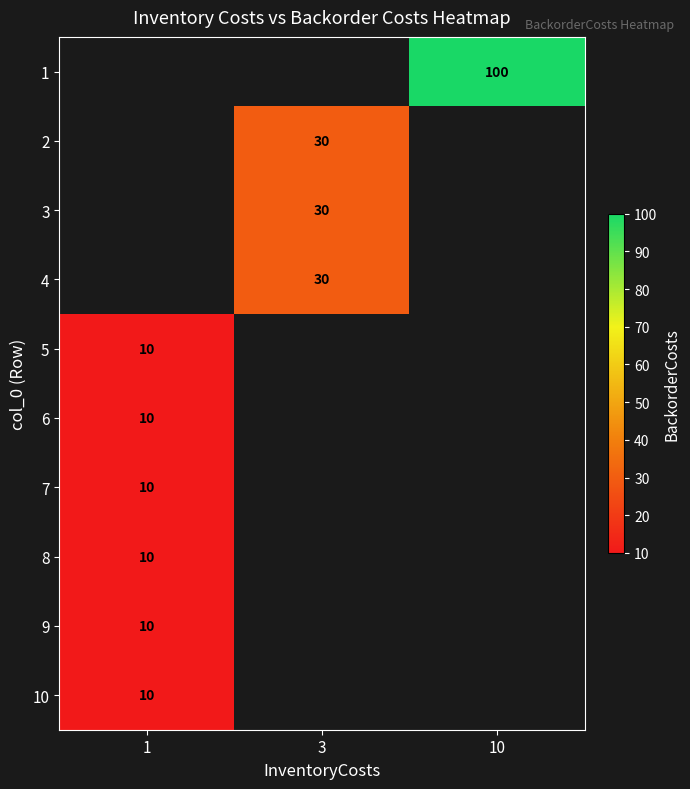

Is it true that 10 equals 6 at 1?

False